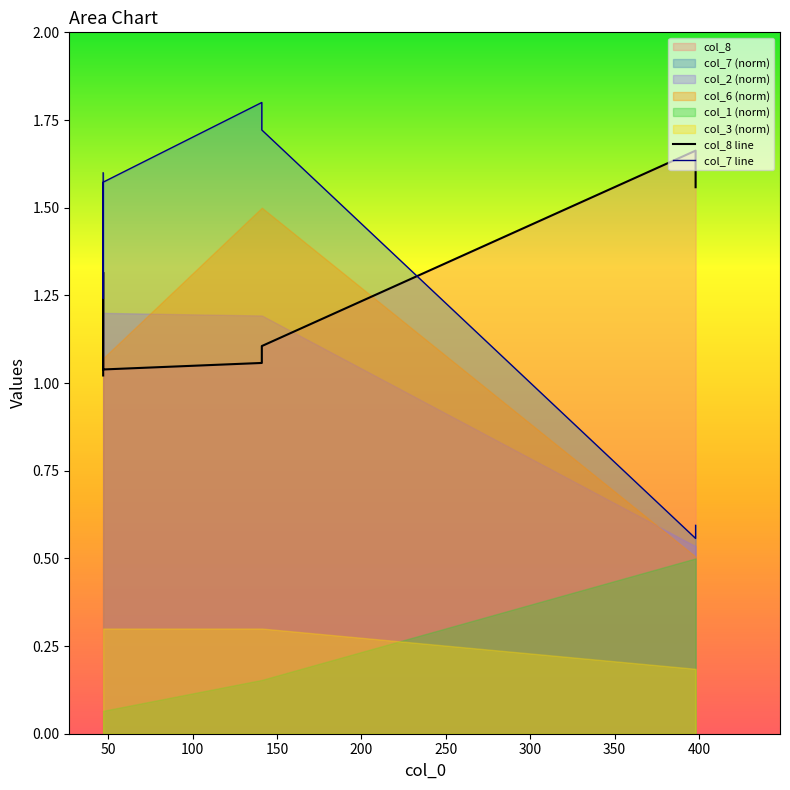

What is the value of the col_8 line point at the 4th from the left?

1.1